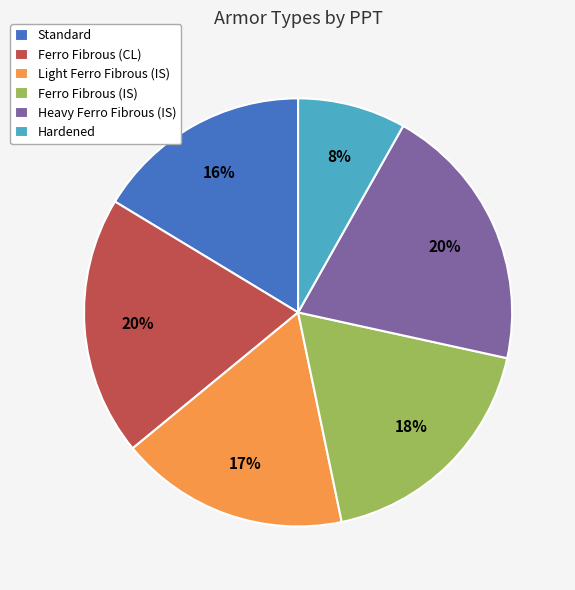

Is it true that Standard is 16% of the pie?

True